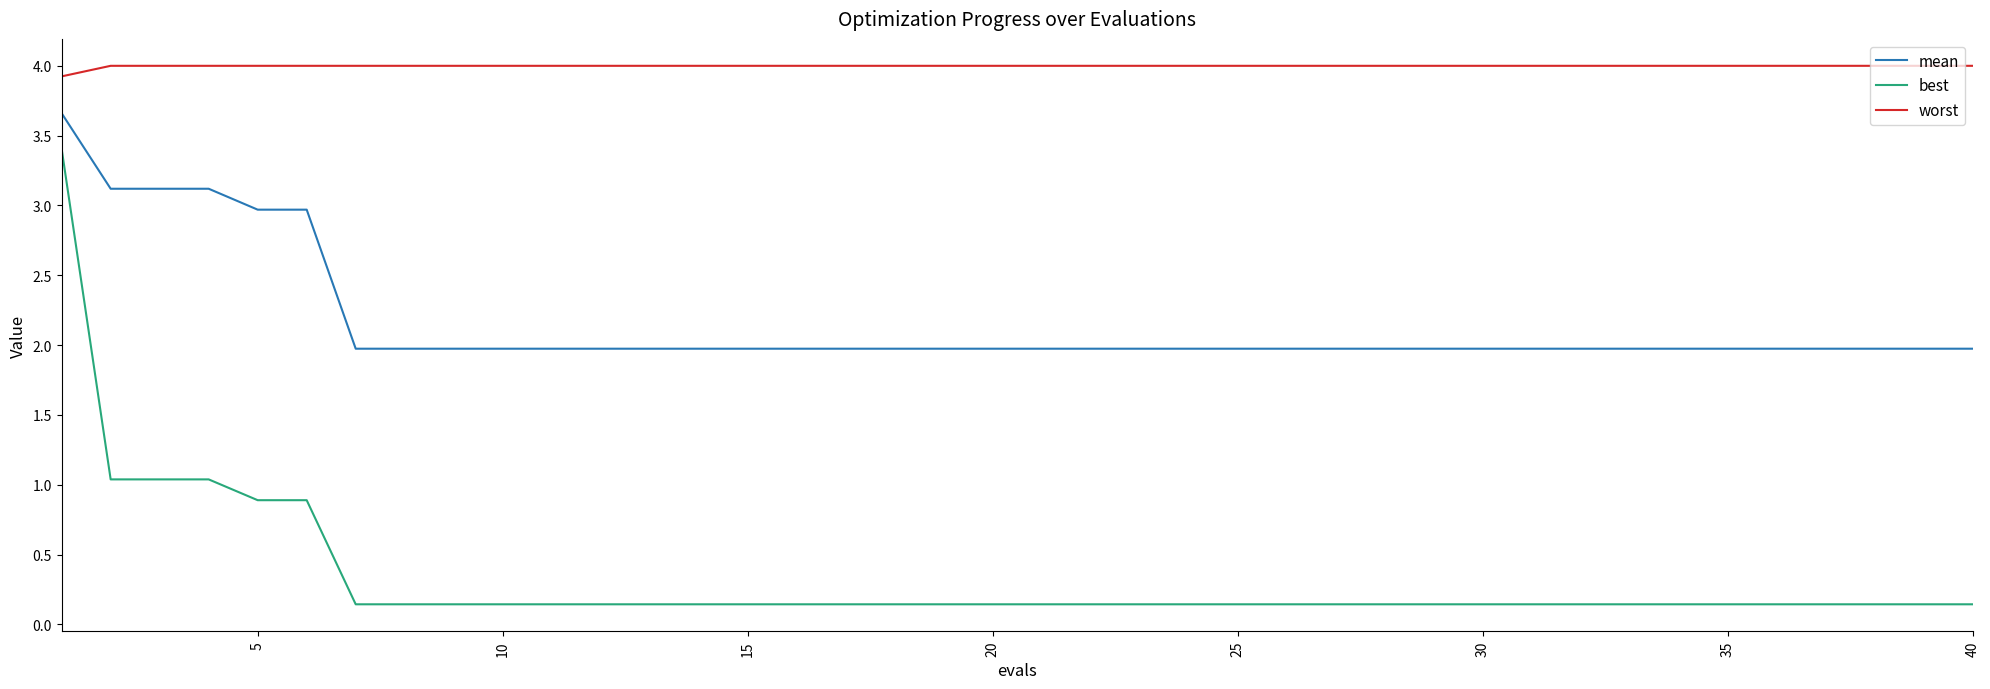

True or false: best and mean intersect in this chart.

False